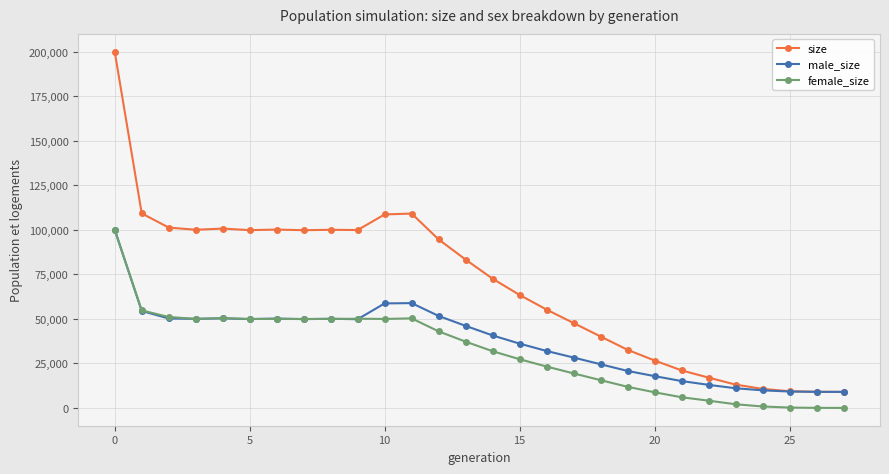

Which series ends up on top after the final intersection of male_size and female_size?

male_size